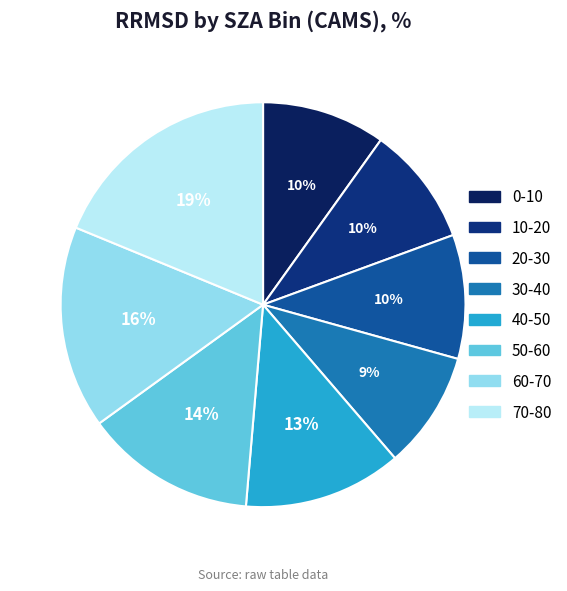

Between 20-30 and 0-10, which is larger?

20-30